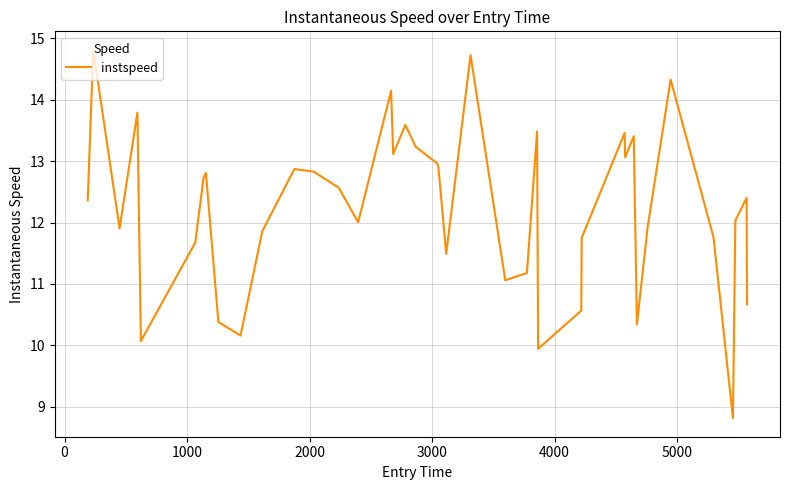

What is the difference between the maximum and minimum values?

6.0